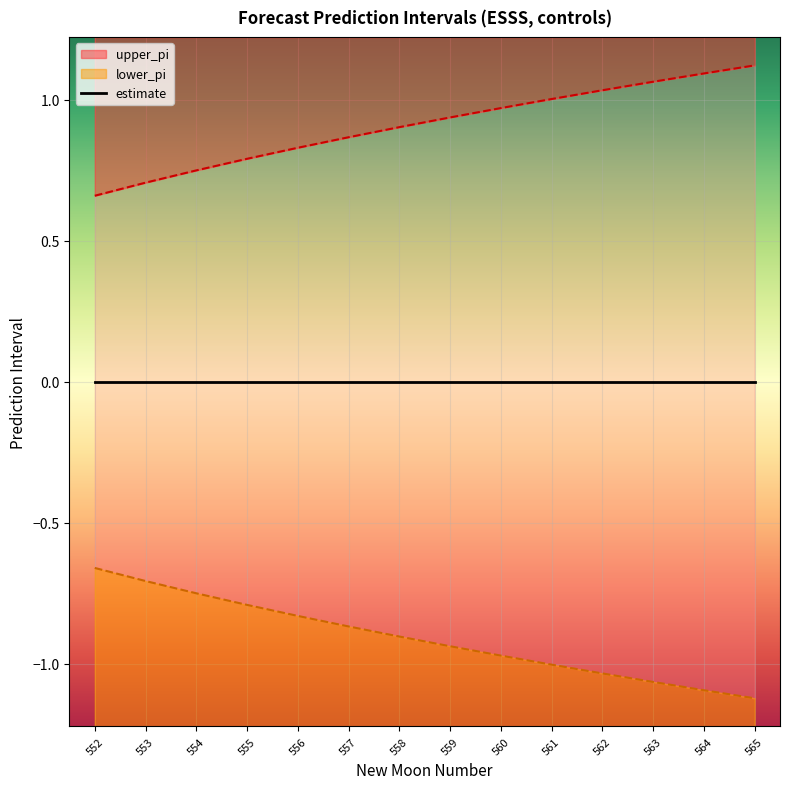

How many lines are shown in the chart?

2